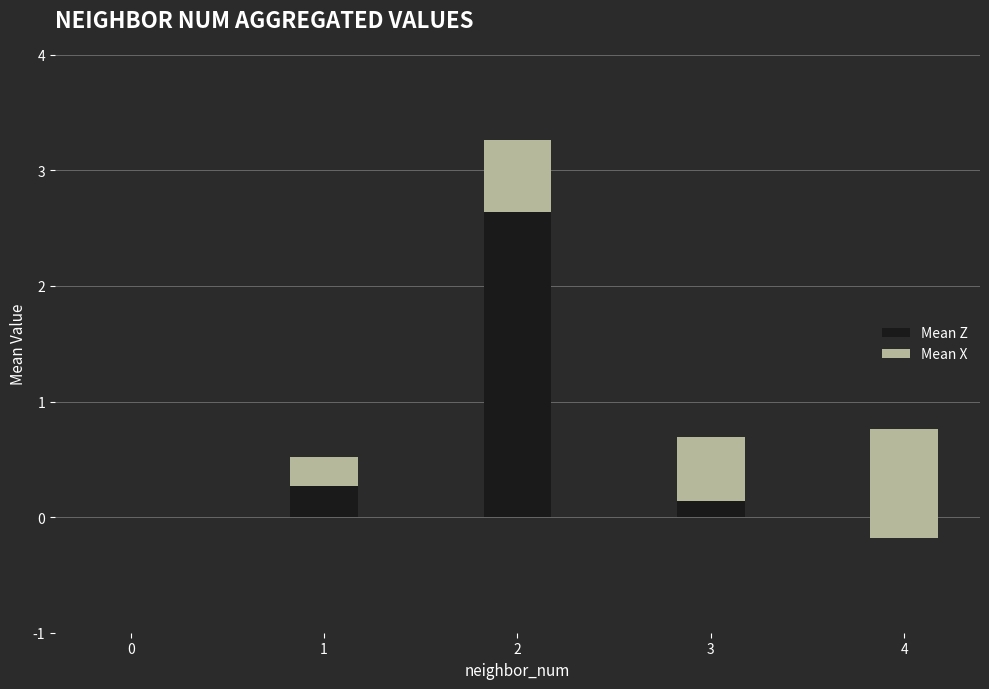

The Mean X series shows 0.4 at 1. True or false?

False